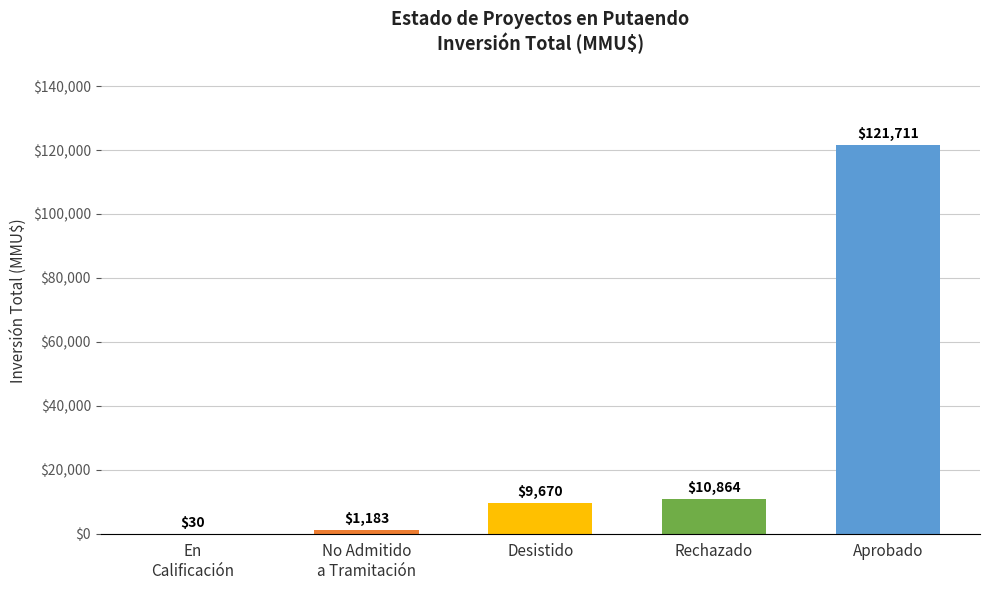

The chart shows a value of 188411 at Aprobado. True or false?

False